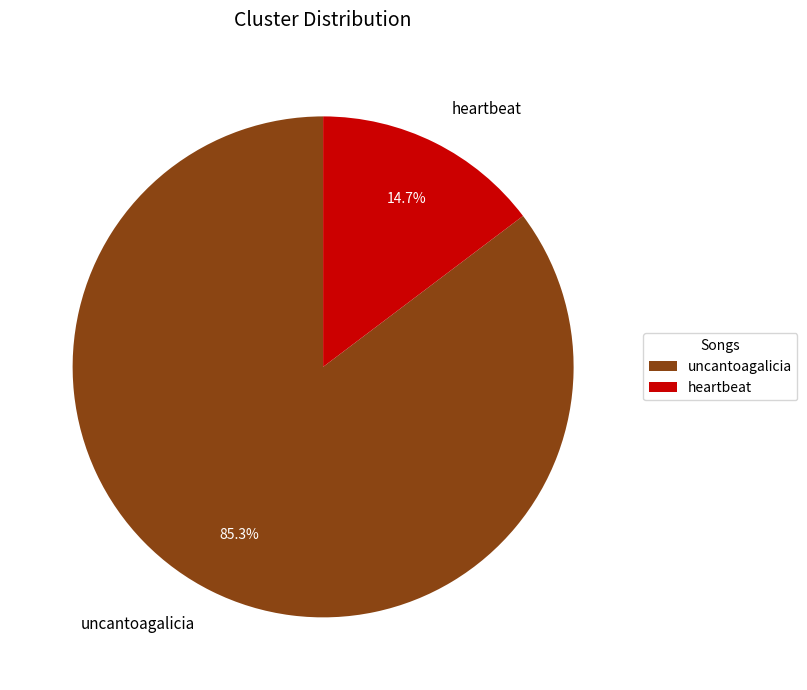

To the nearest percent, what portion does heartbeat represent?

15%